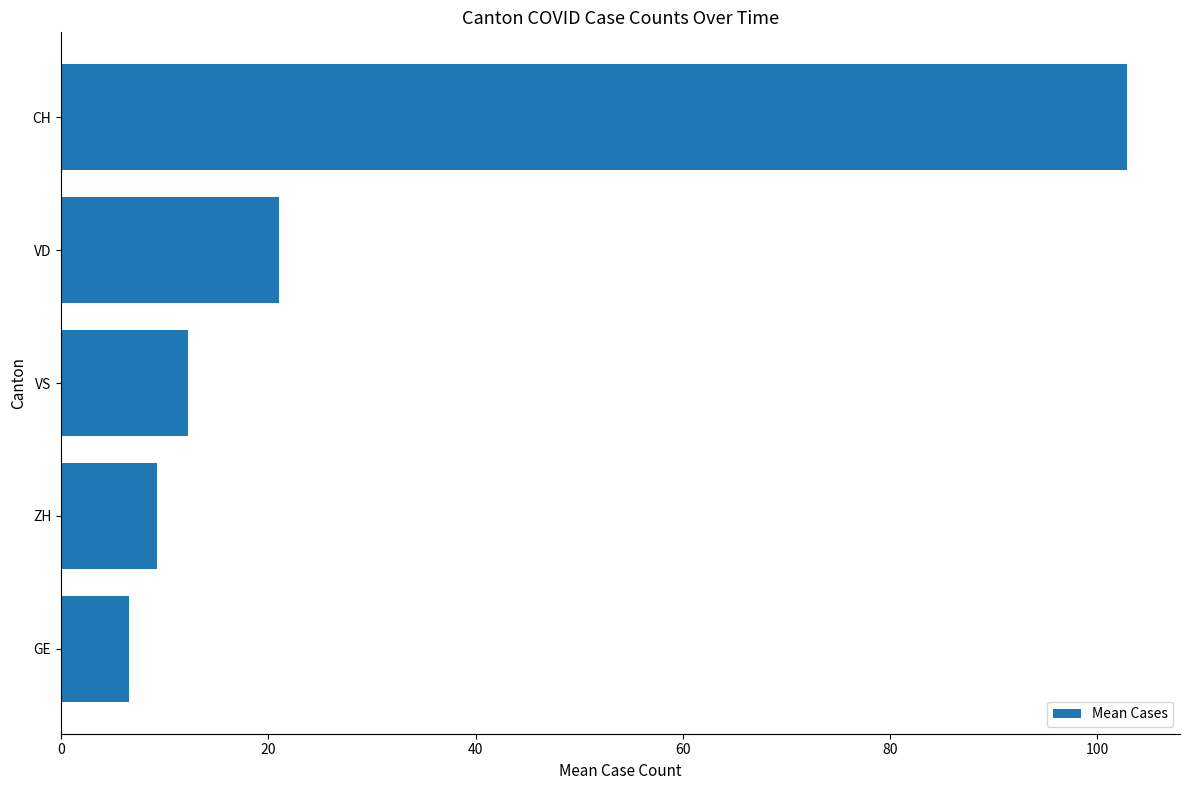

Reading top to bottom, extract all data points from this chart.

CH=102.8	VD=21.1	VS=12.3	ZH=9.3	GE=6.6